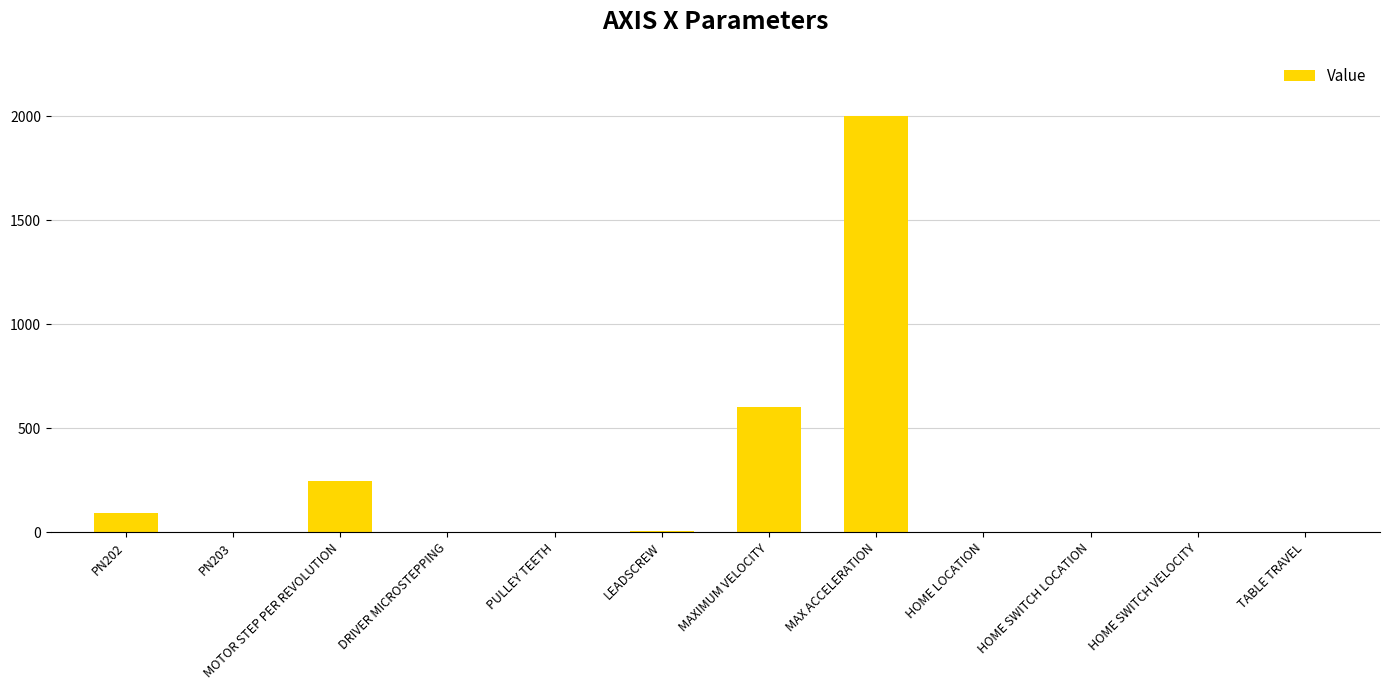

The value at MOTOR STEP PER REVOLUTION is 246.0. True or false?

True